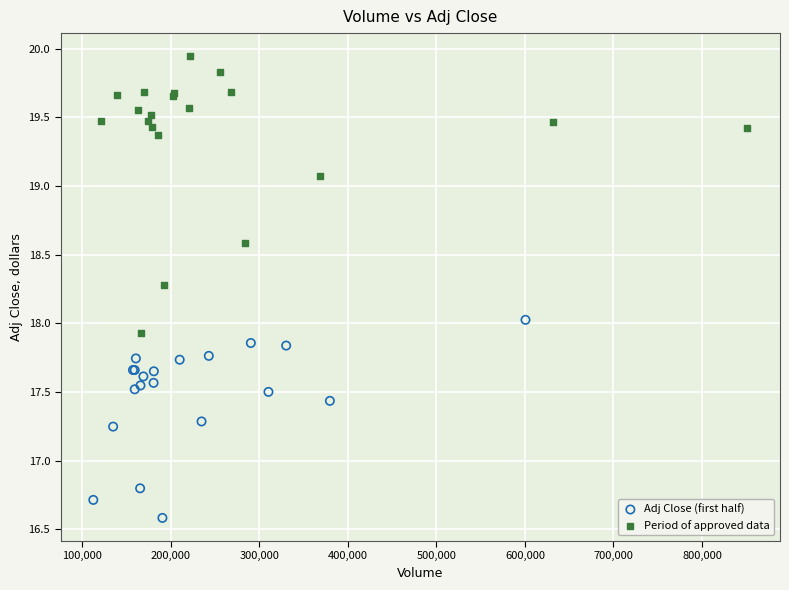

Which series has the widest spread of Y values?

Period of approved data